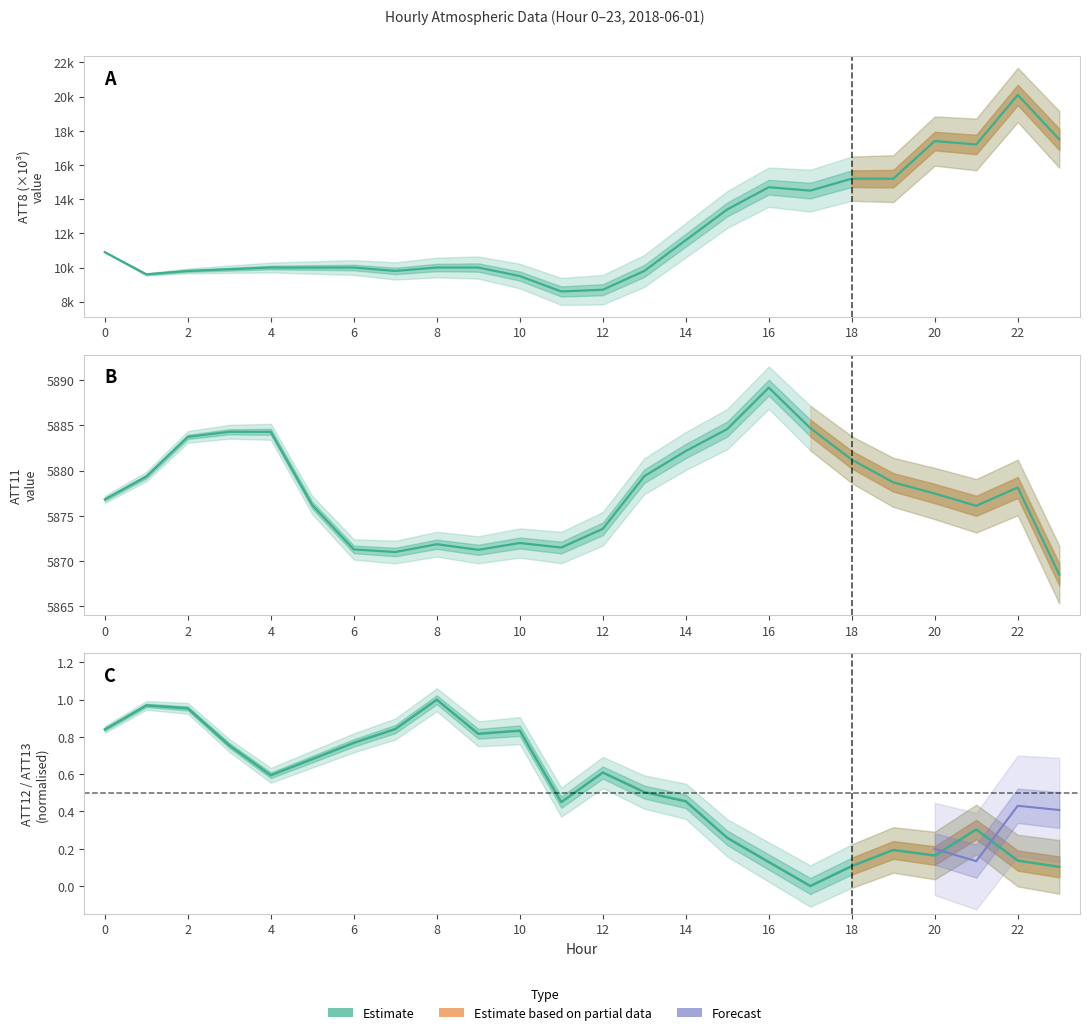

Where is ATT11 nearest to the value 5878?

22